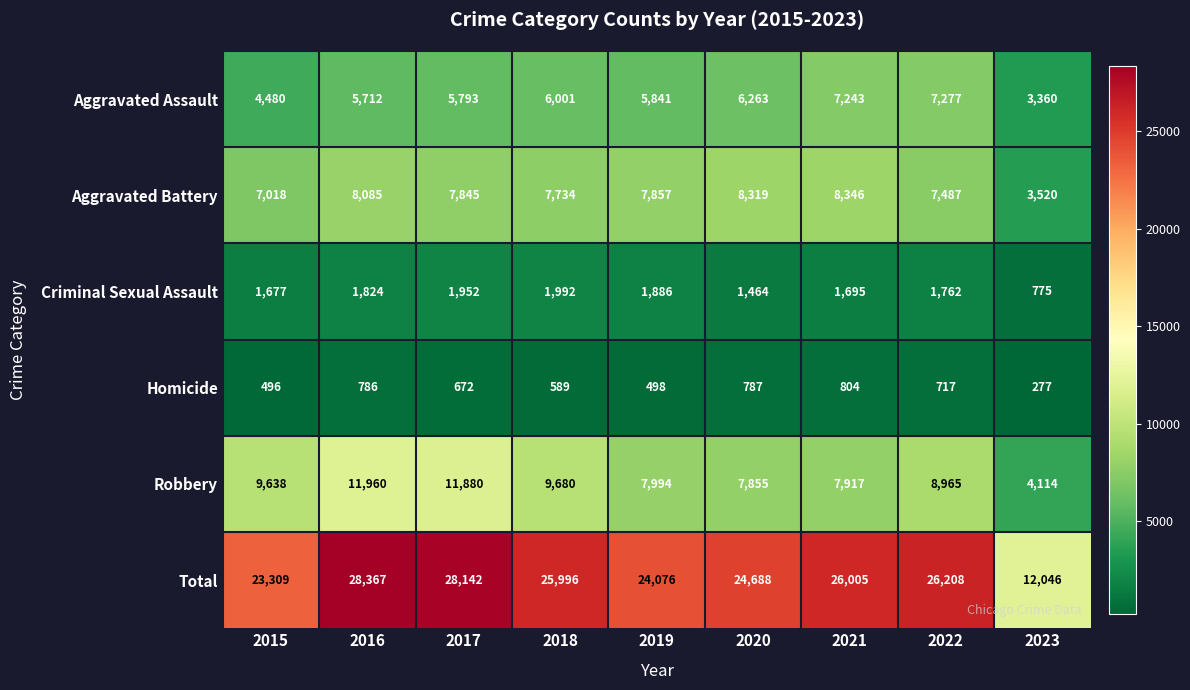

At which label is Total closest to 20206?

2015